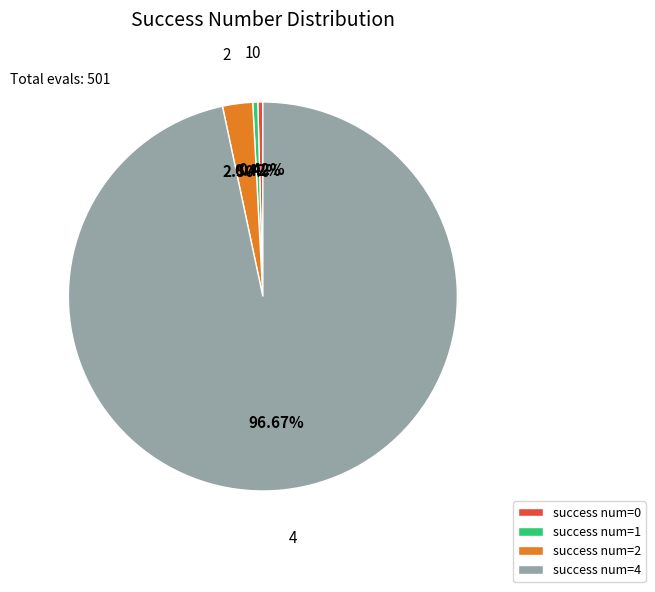

How many segments does this pie chart have?

4